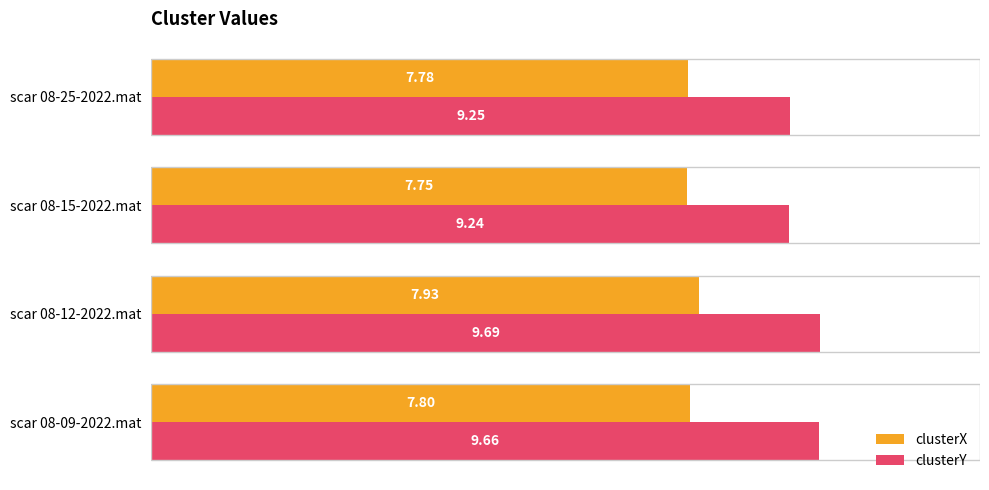

At scar 08-15-2022.mat, list the series in order from largest to smallest.

clusterY, clusterX